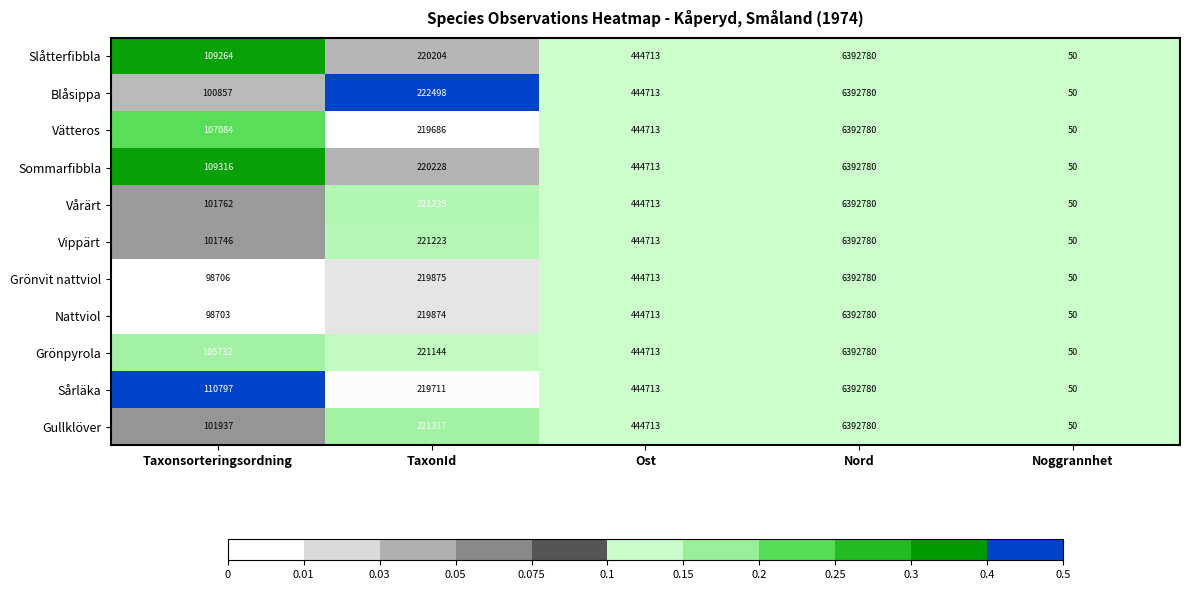

What is the approximate value of Blåsippa at TaxonId, to the nearest 100?

222500